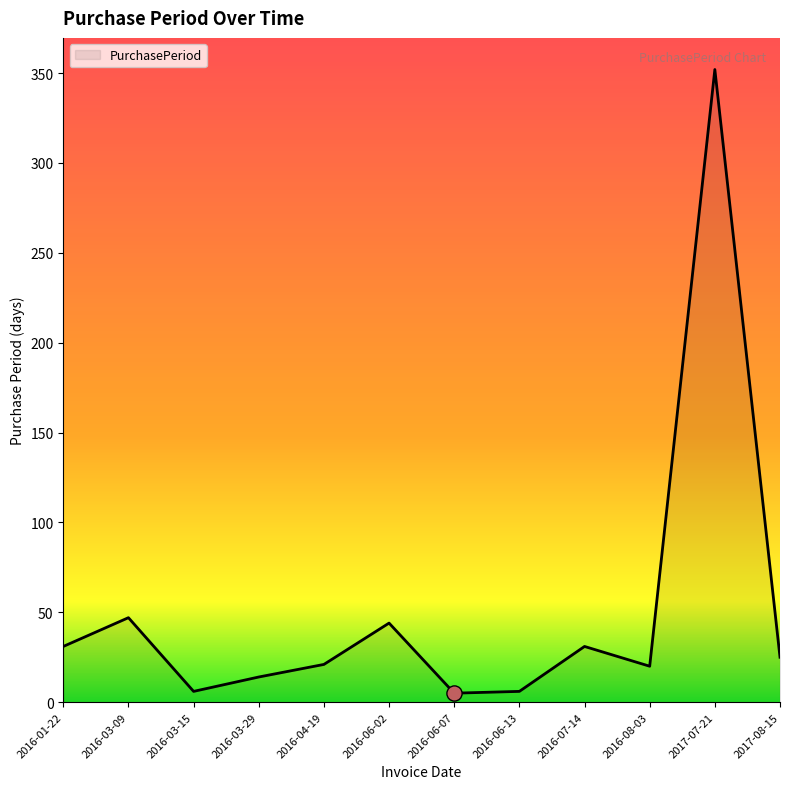

What is the change in value from 2016-07-14 to 2016-08-03?

-11